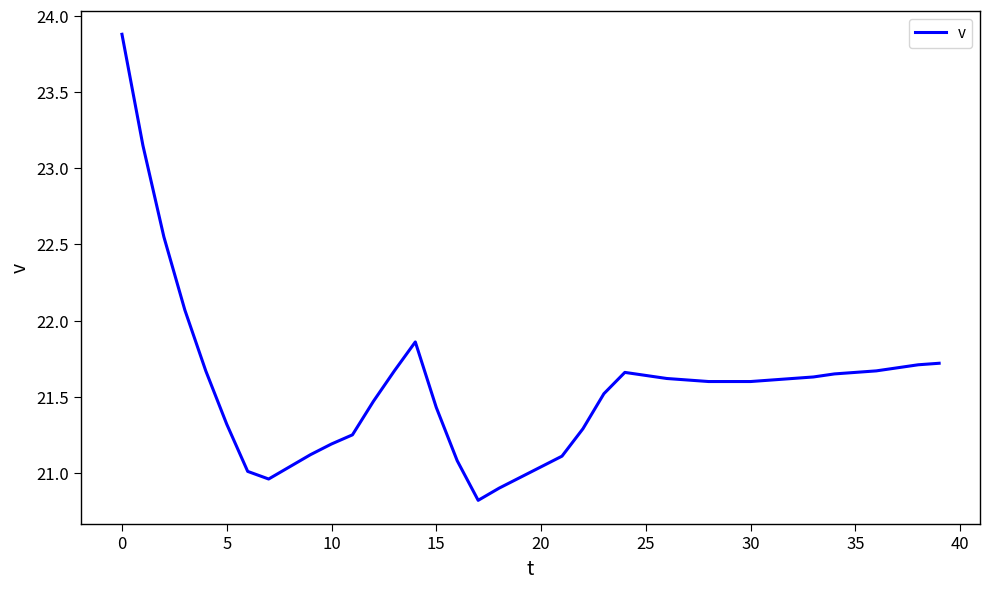

What is the difference between the maximum and minimum values?

3.1